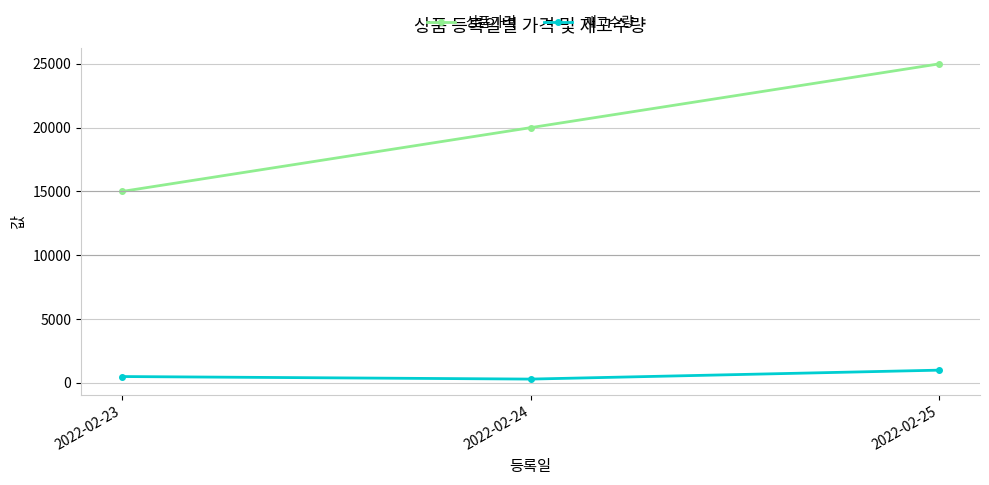

List the series in order of their peak value, highest first.

상품가격, 재고수량